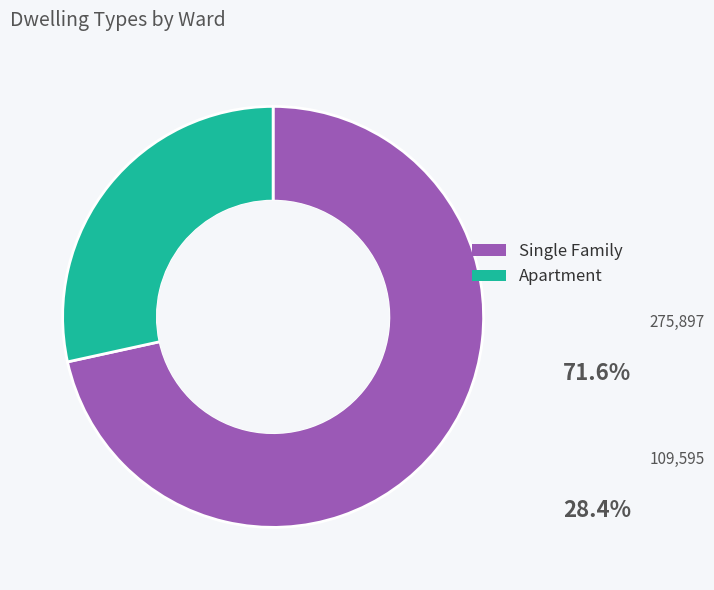

Count the number of slices in the pie.

2